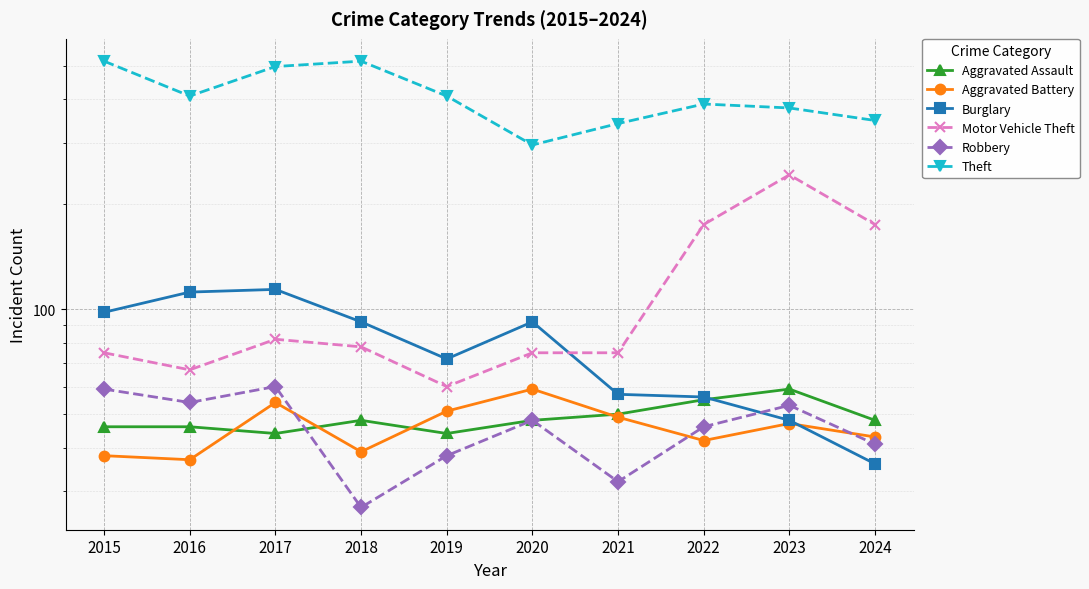

How many distinct data groups are displayed?

6